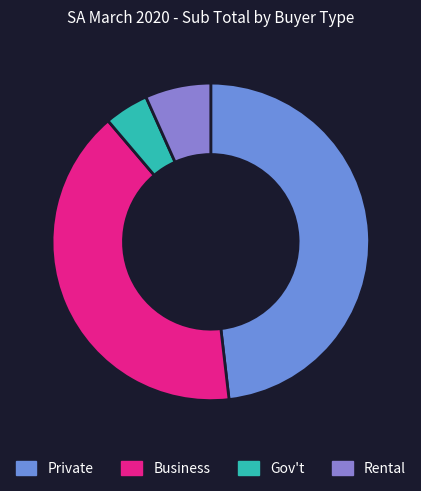

How many slices are in this pie chart?

4